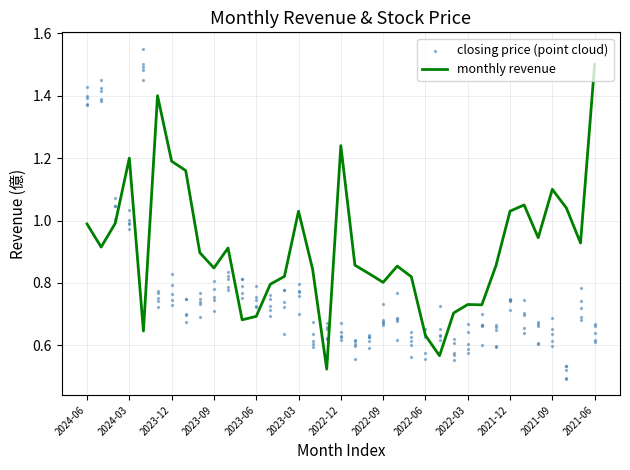

What is the change in value from 2023-03 to 2022-01?

-0.2